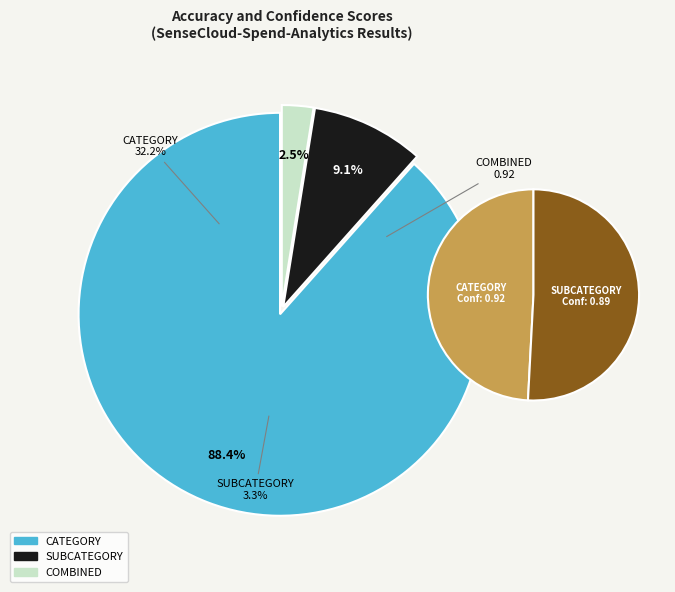

How many slices are in this pie chart?

3